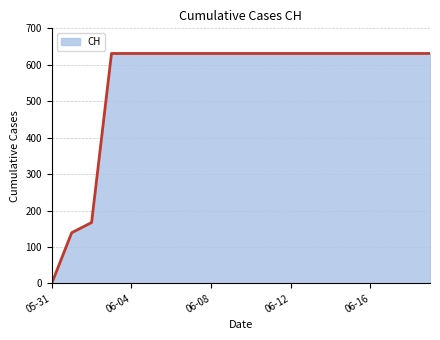

What is the sum of all values?

11033